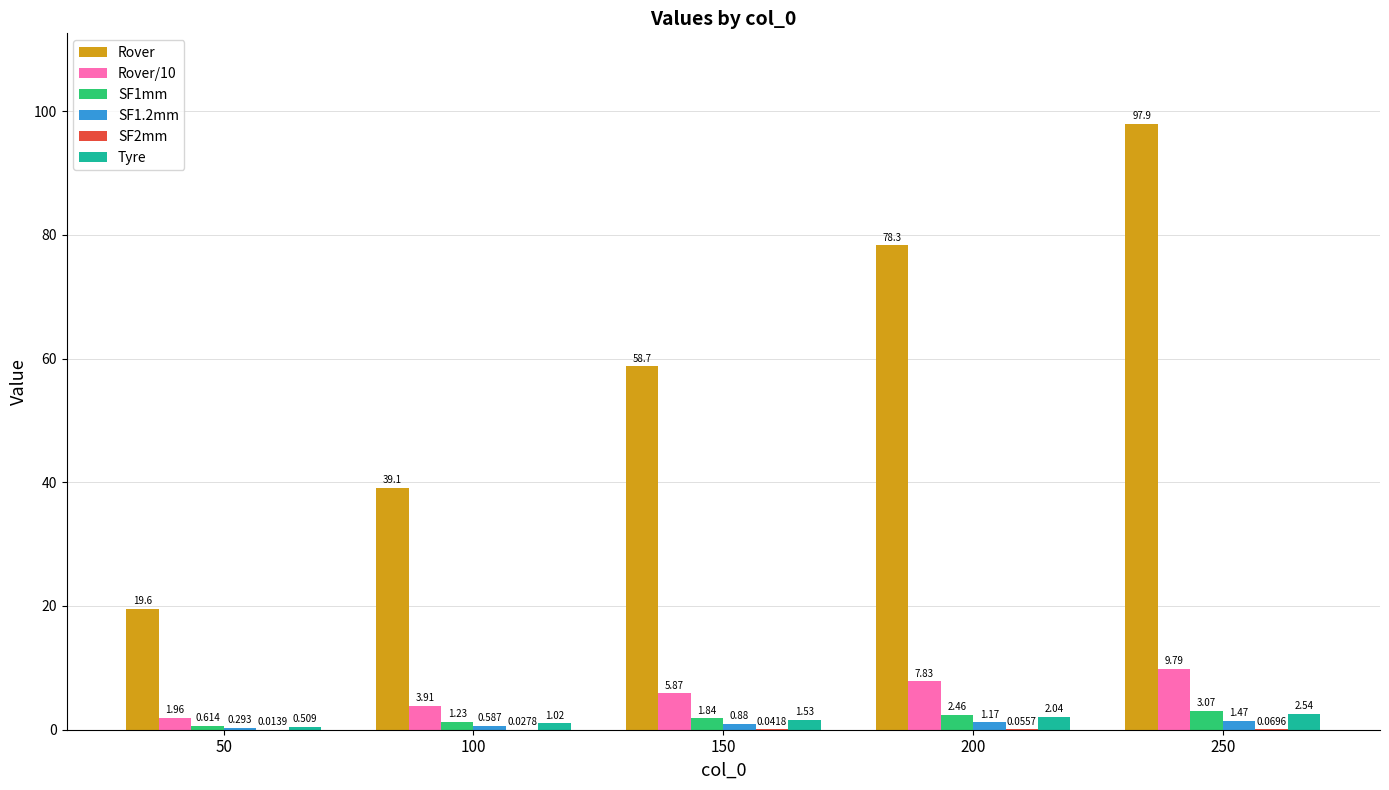

At which category is the sum across all series the highest?

250